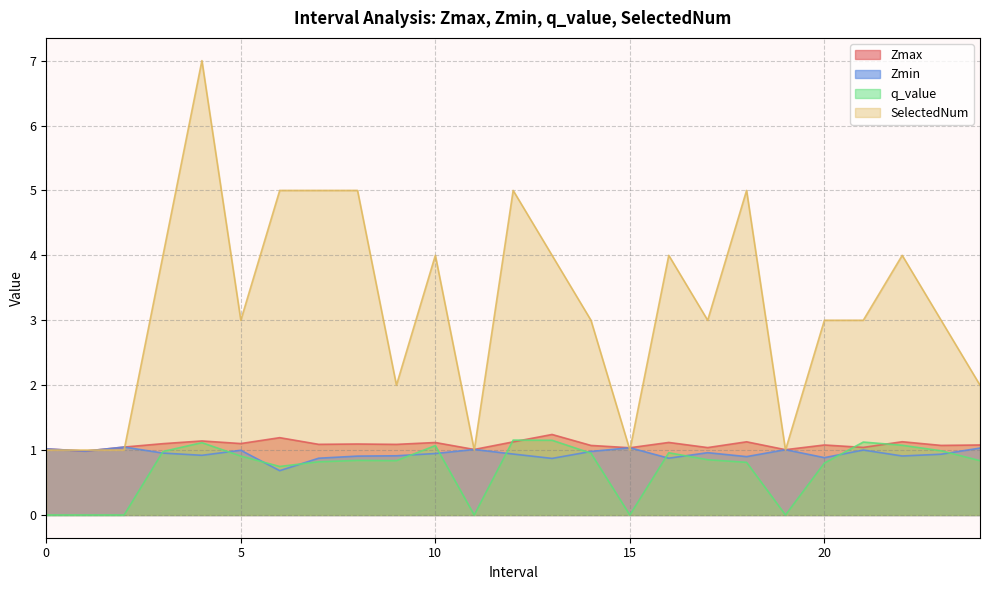

Is the value of SelectedNum at 17.0 greater than the value of Zmin at 1.0?

Yes